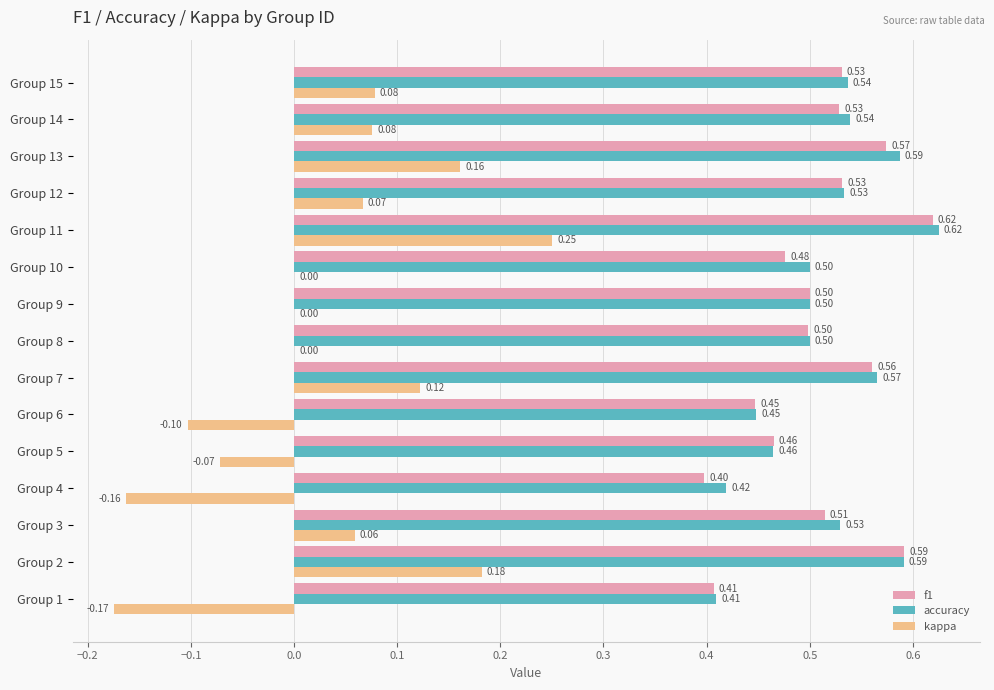

What are all the series names shown in the legend?

f1, accuracy, kappa